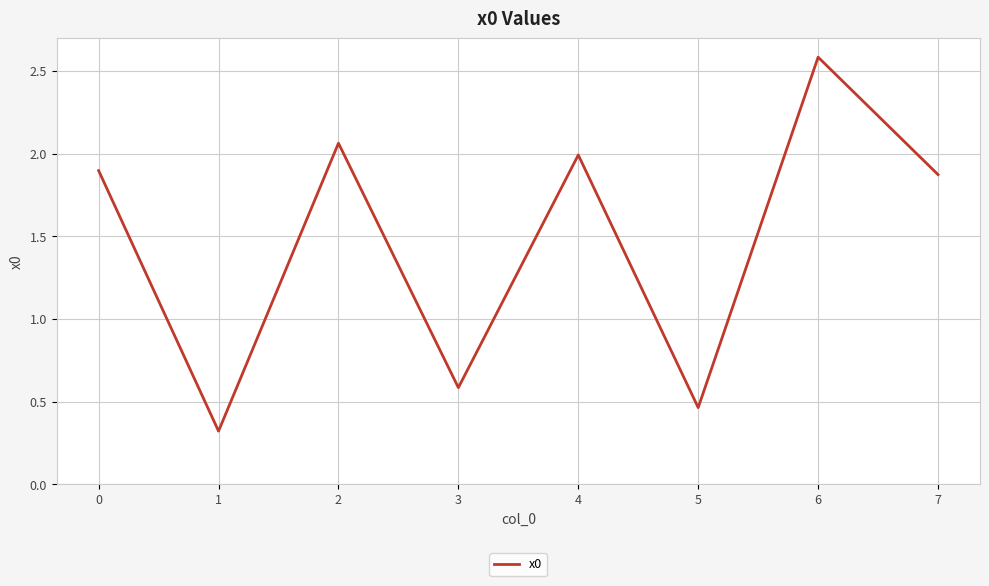

Which label corresponds to the largest value in the chart?

6